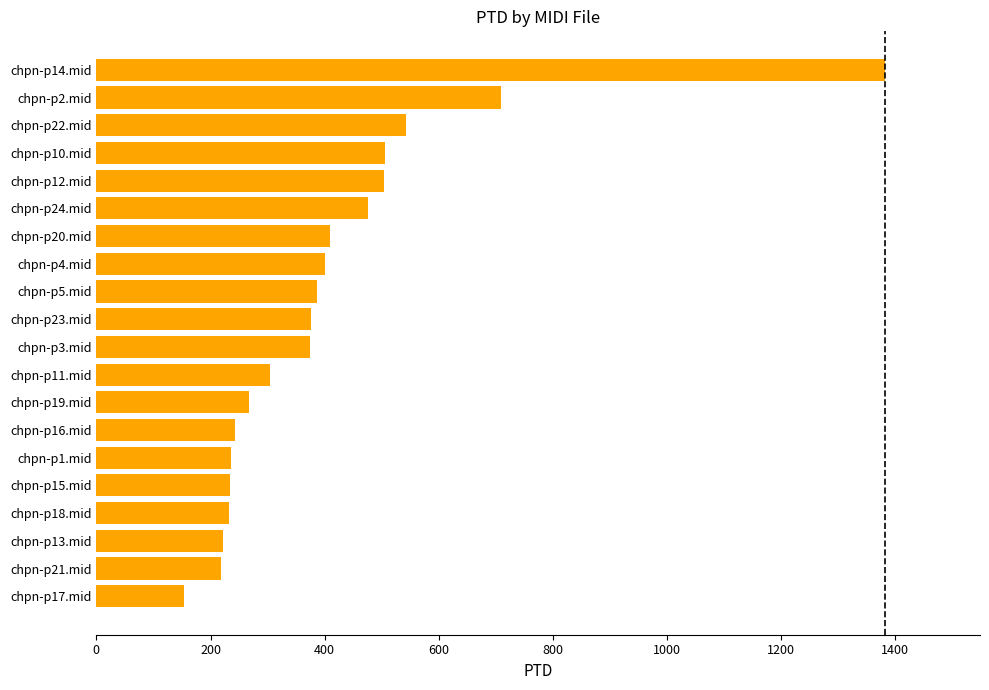

How many values exceed 376?

10